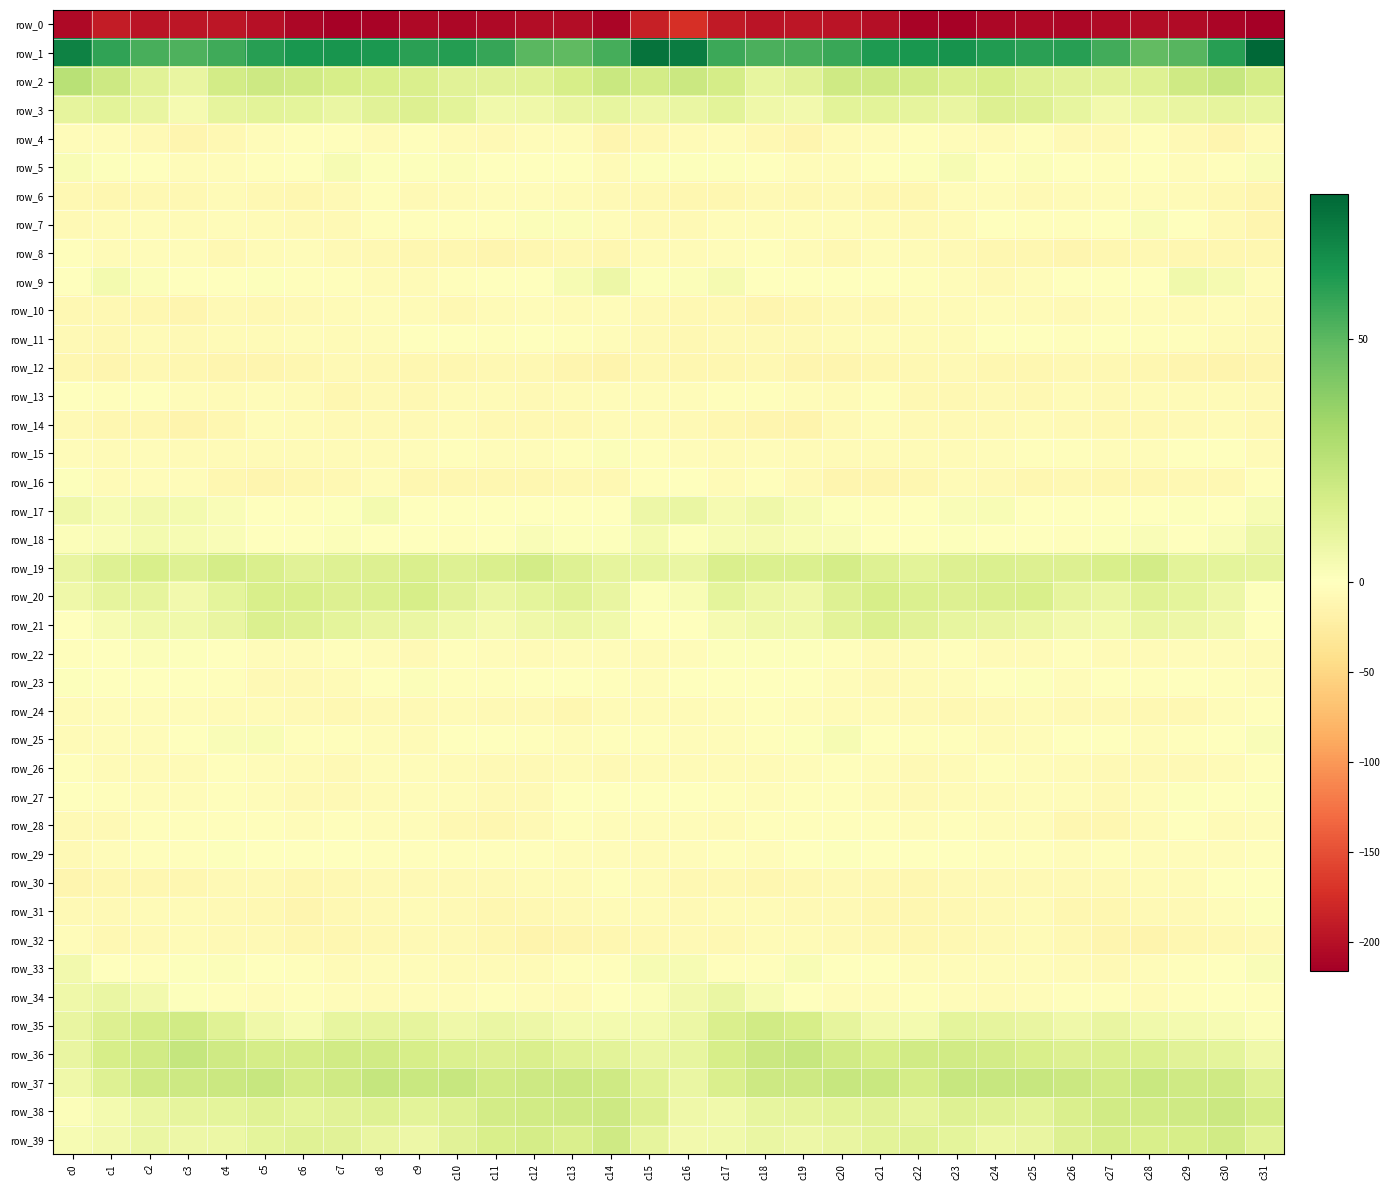

True or false: row_10 has a value of -6.6 at c12.

False